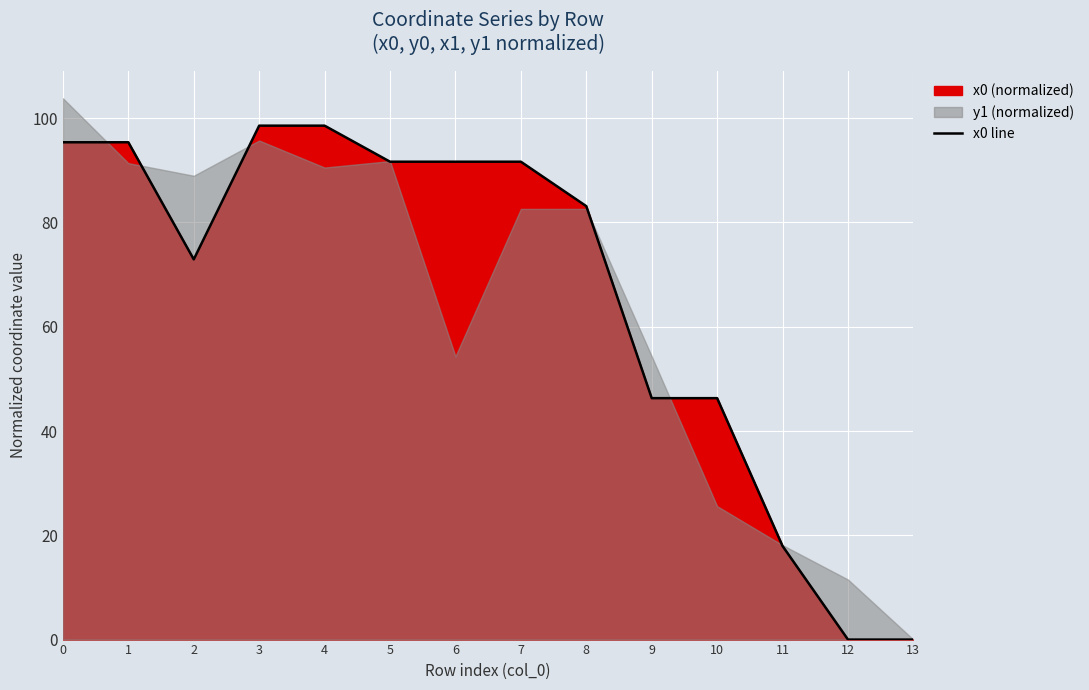

Which label corresponds to the largest value in the chart?

3